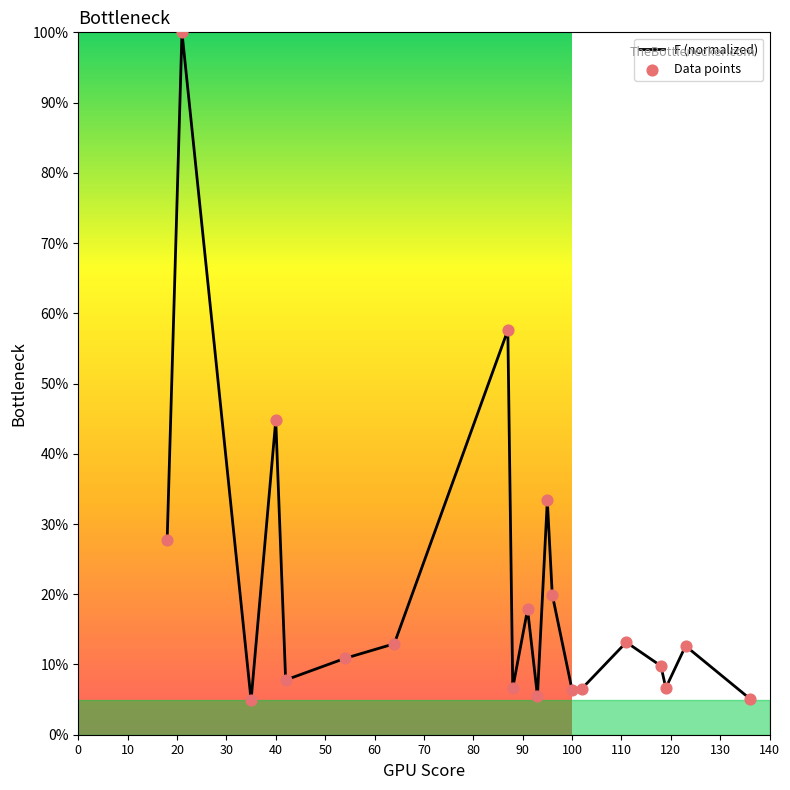

What is the minimum value shown in the chart?

4.9